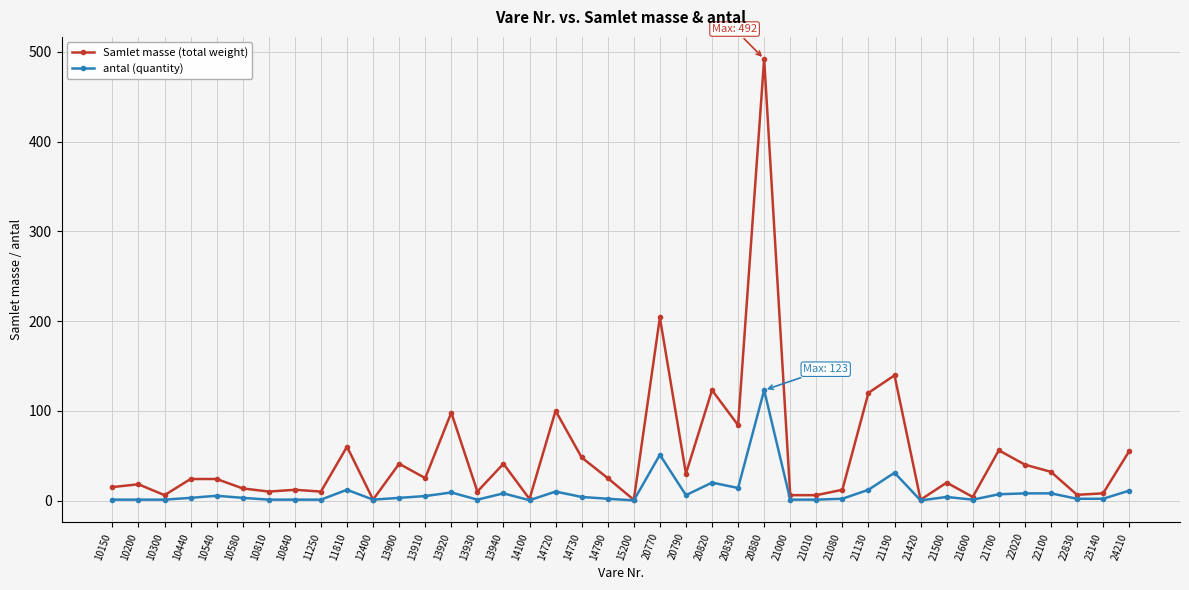

Is it true that antal (quantity) equals 0.2 at 21420?

True